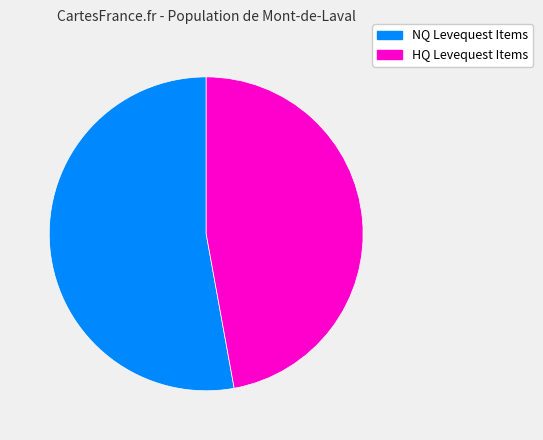

Is there any slice that represents more than half of the pie?

Yes